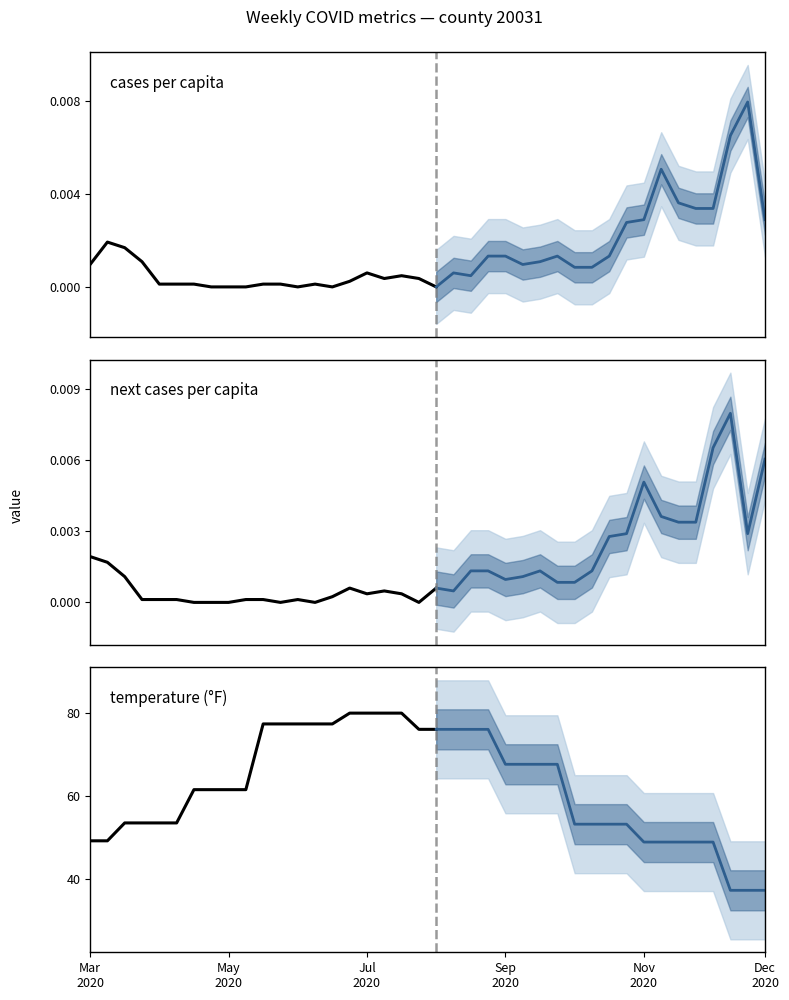

Rank the series at Mar
2020 from lowest to highest value.

cases_pcap, next_cases_pcap, temp